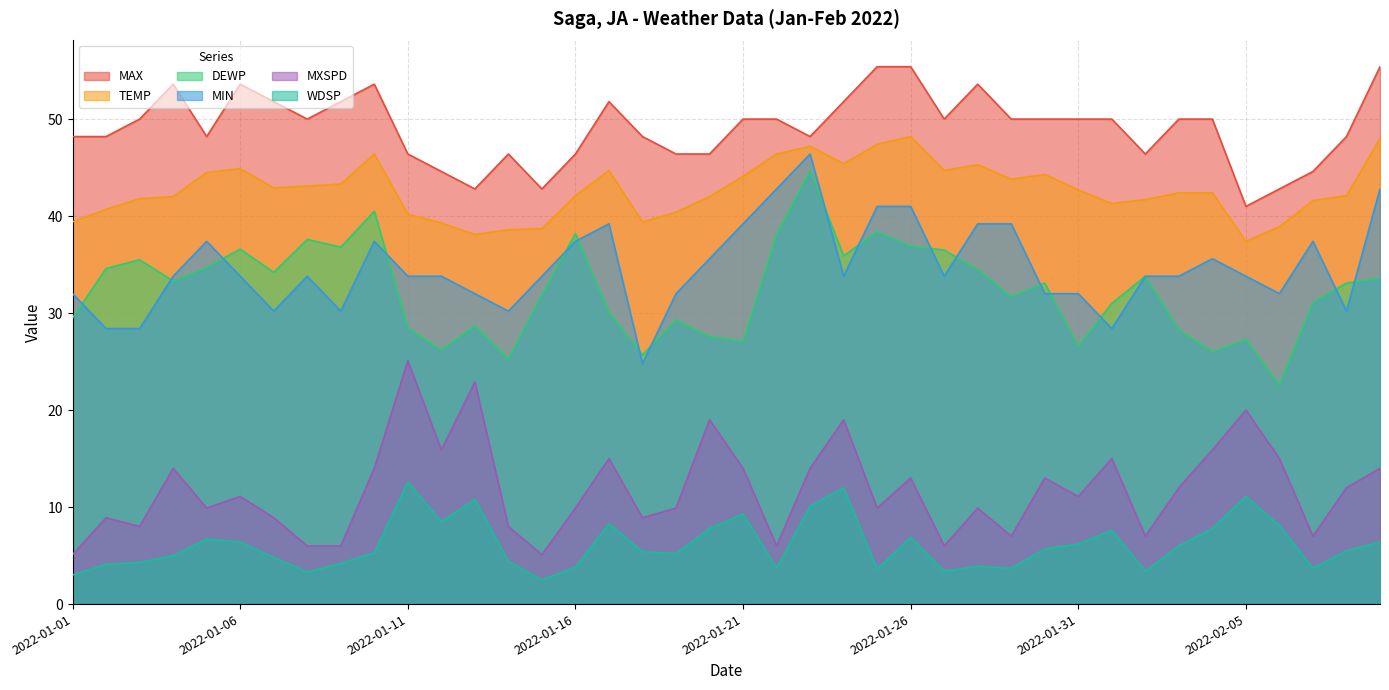

What is the label of the 5th point from the left?

2022-01-05